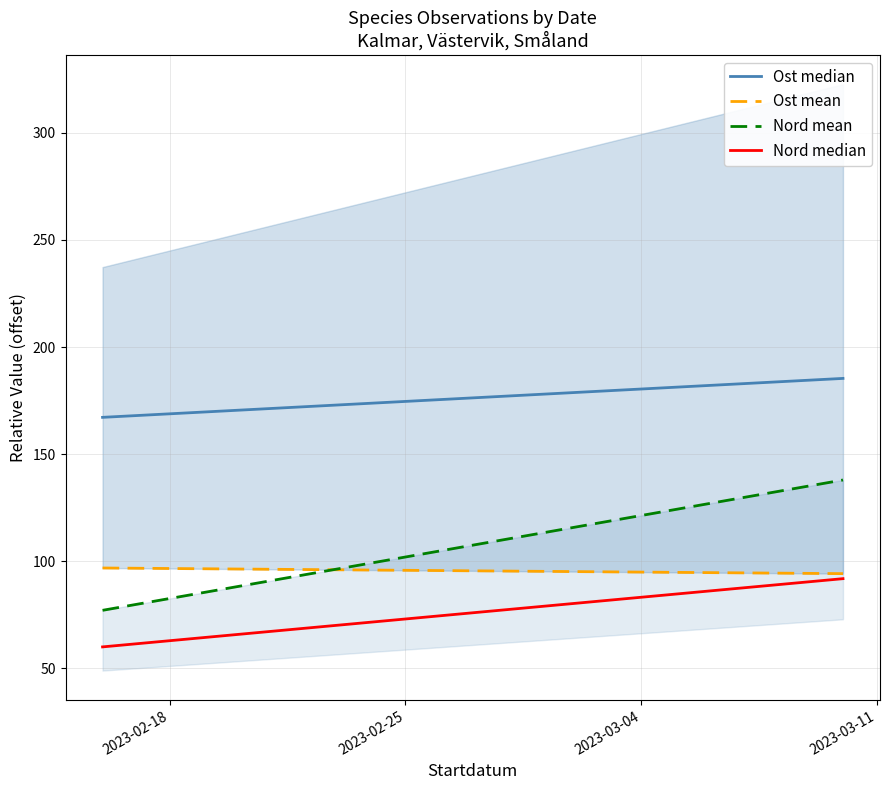

Which series has the largest total across all categories?

Ost median